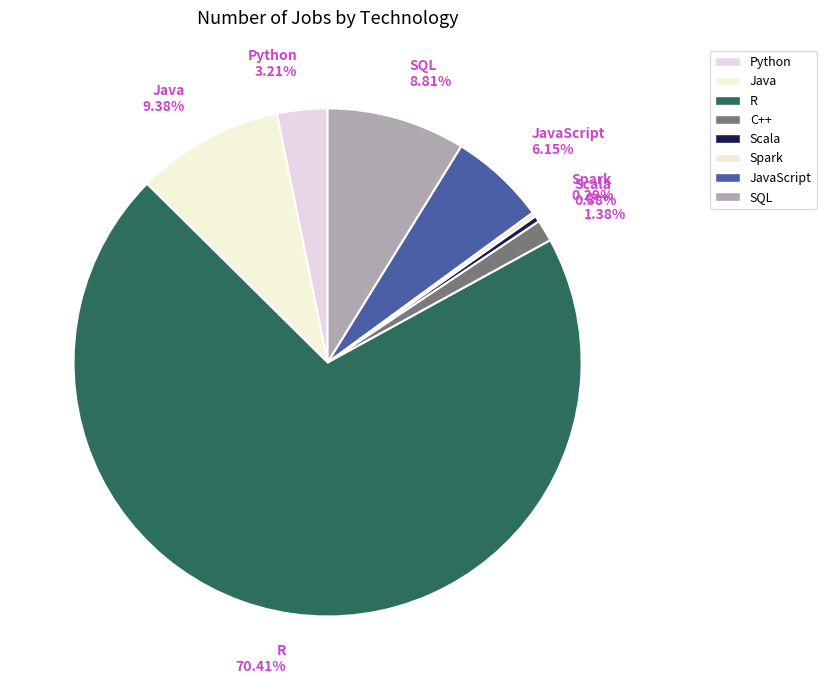

Which category has the biggest portion of the pie?

R